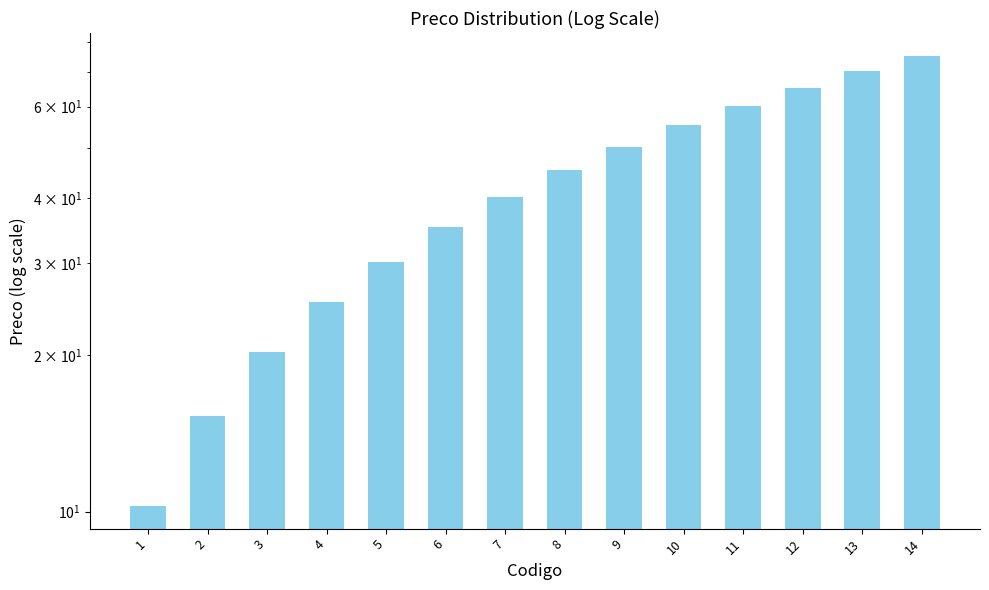

Reading left to right, transcribe all the data shown in this chart.

1=10.2	2=15.2	3=20.2	4=25.2	5=30.2	6=35.2	7=40.2	8=45.2	9=50.2	10=55.2	11=60.2	12=65.2	13=70.2	14=75.2